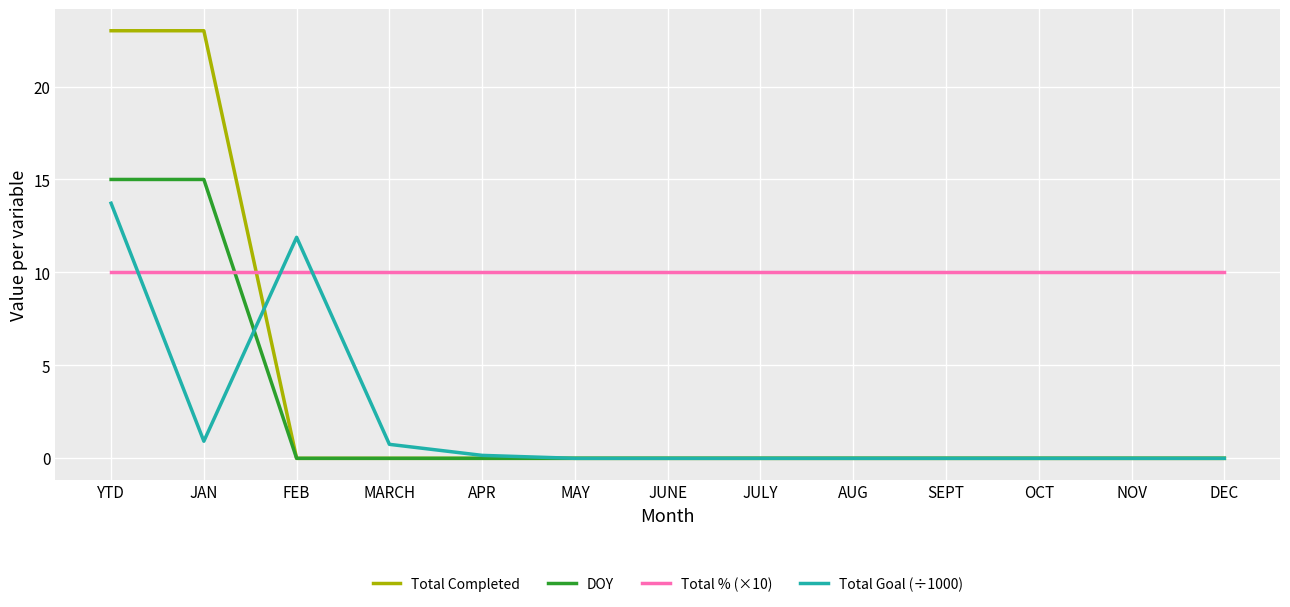

What is the total value across all series at JAN?

48.9